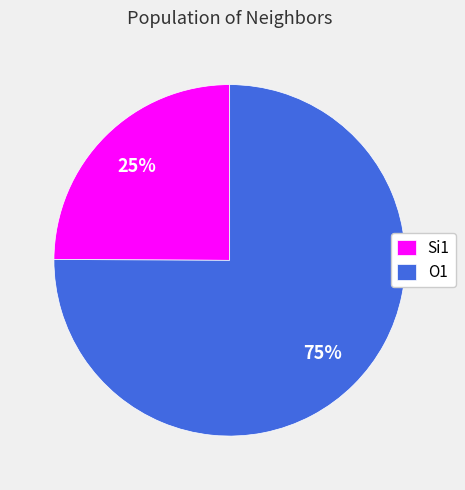

What is the ratio of the value at O1 to the value at Si1?

3.0